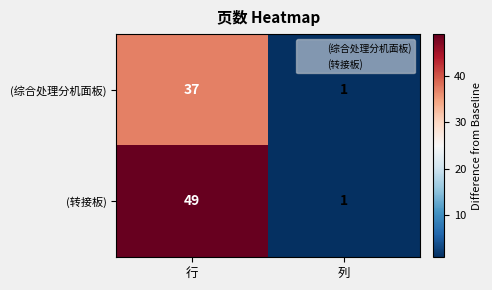

At how many categories does at least one series exceed 19?

1